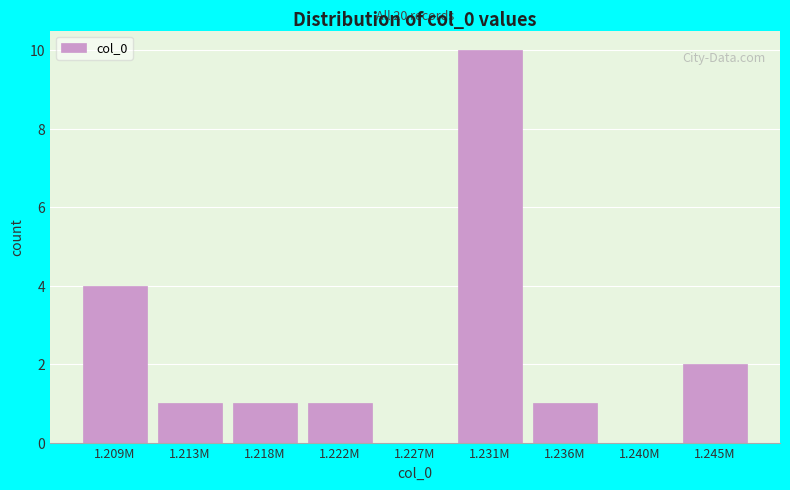

Reading left to right, what are all the values shown in this chart?

1.209M=4	1.213M=1	1.218M=1	1.222M=1	1.227M=0	1.231M=10	1.236M=1	1.240M=0	1.245M=2